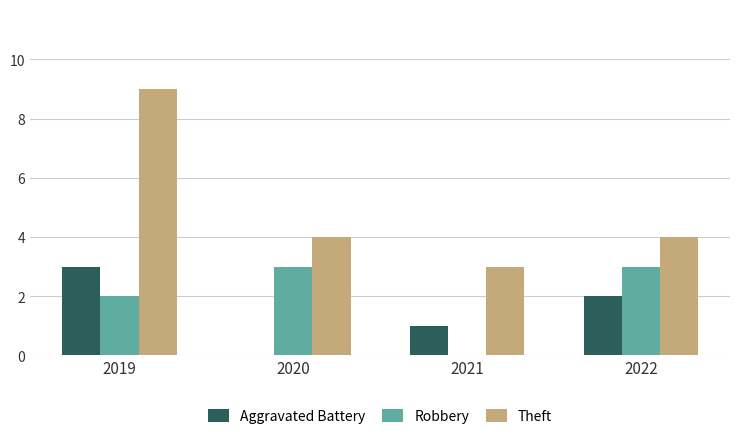

Between 2019 and 2021, which series saw the biggest shift?

Theft